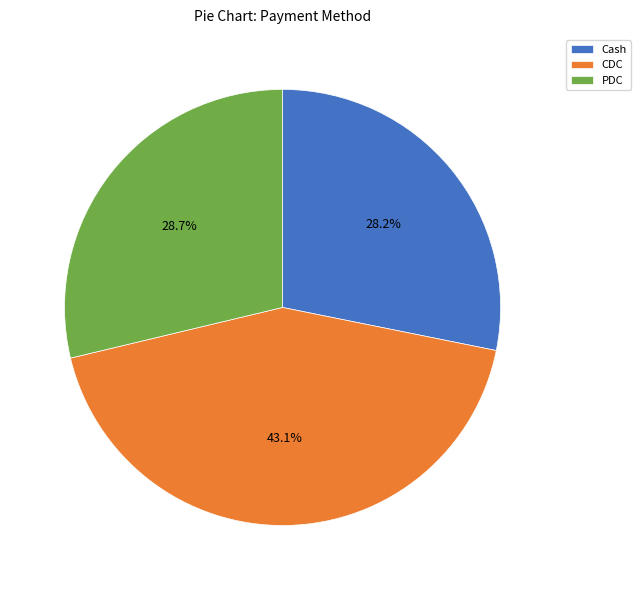

Does CDC account for over 50% of the chart?

No